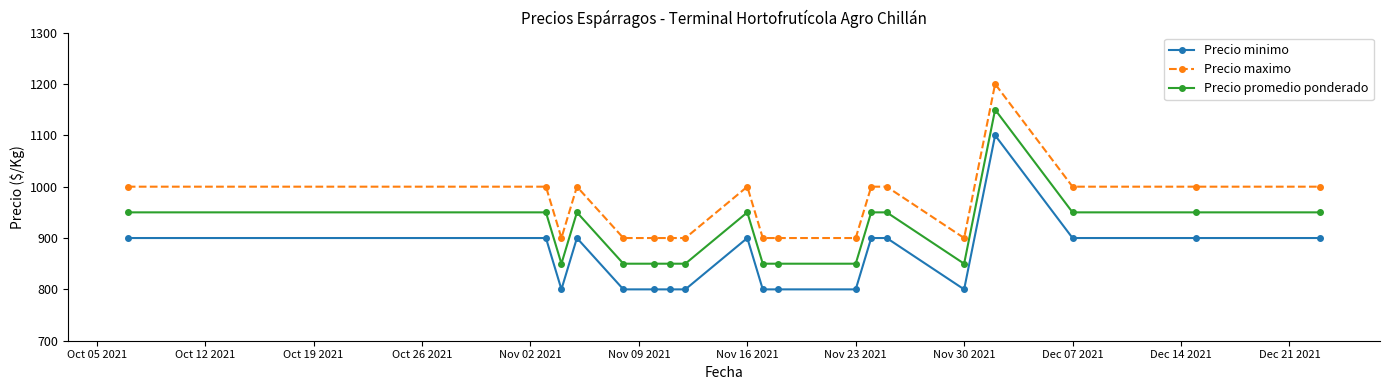

Rank the series by their average value, from highest to lowest.

Precio maximo, Precio promedio ponderado, Precio minimo